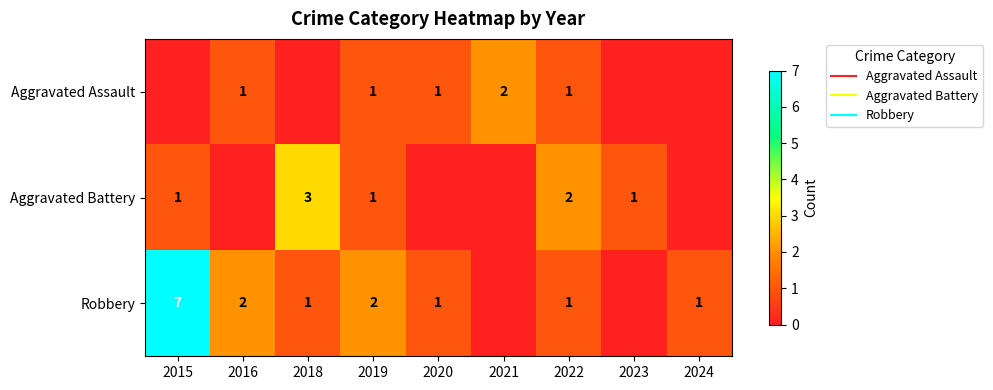

How many data points in Aggravated Battery are less than 1?

4